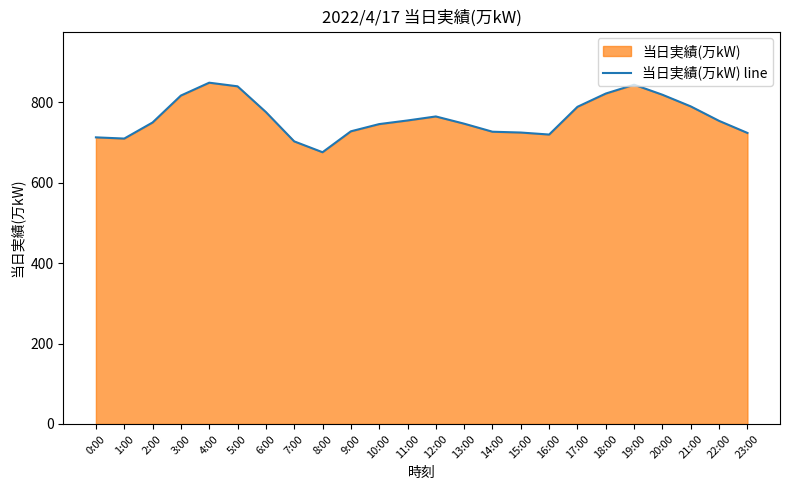

What is the label of the 6th point from the right?

18:00